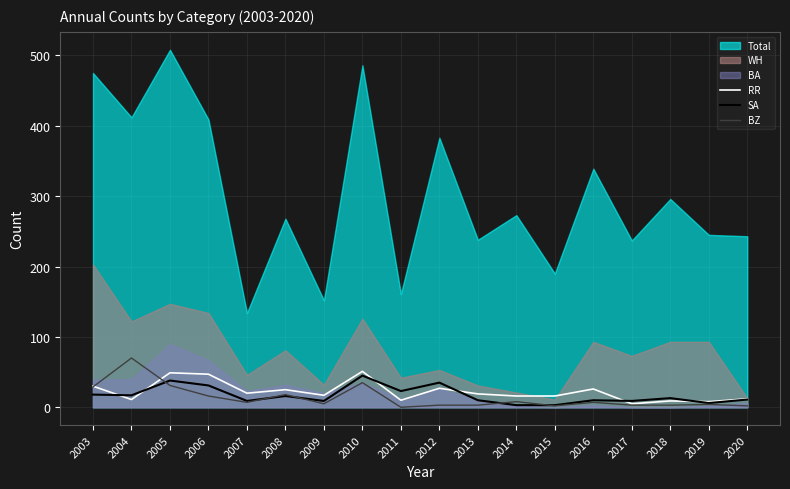

What is the difference between the maximum and minimum values in the BZ series?

70